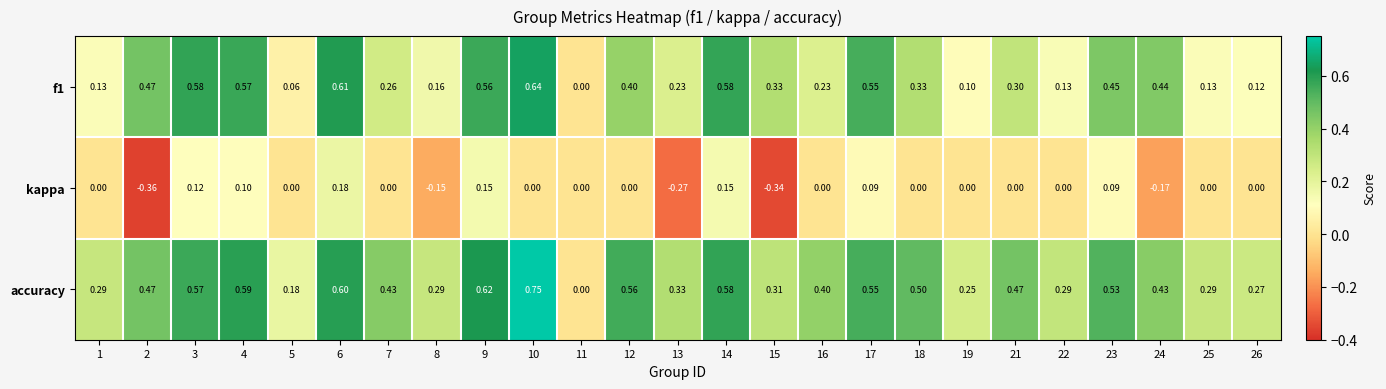

Rank the series by their average value, from lowest to highest.

kappa, f1, accuracy